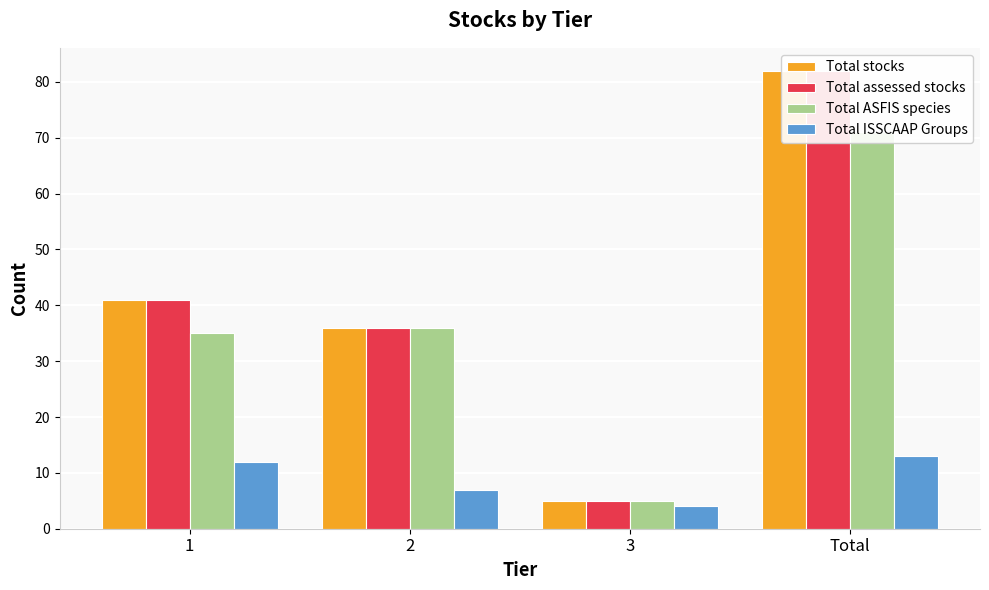

Which series has the largest total across all categories?

Total stocks